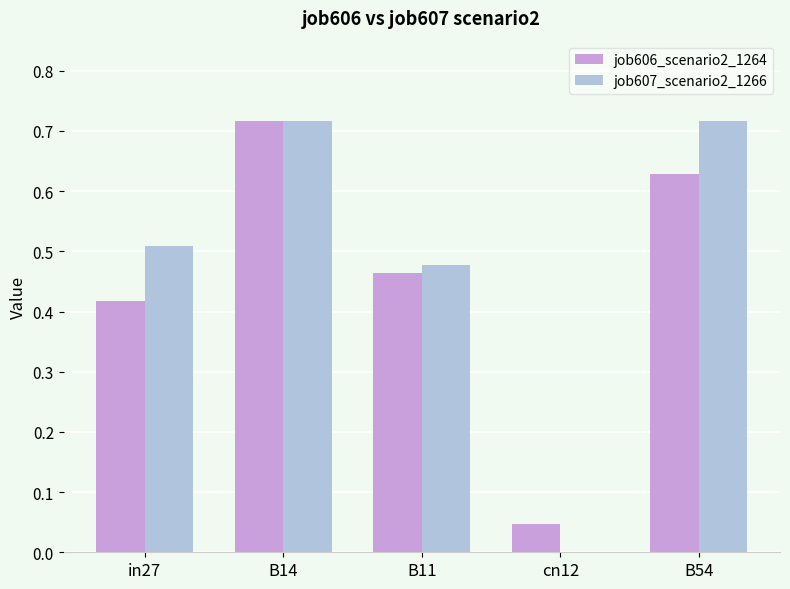

How many groups of bars are there?

5